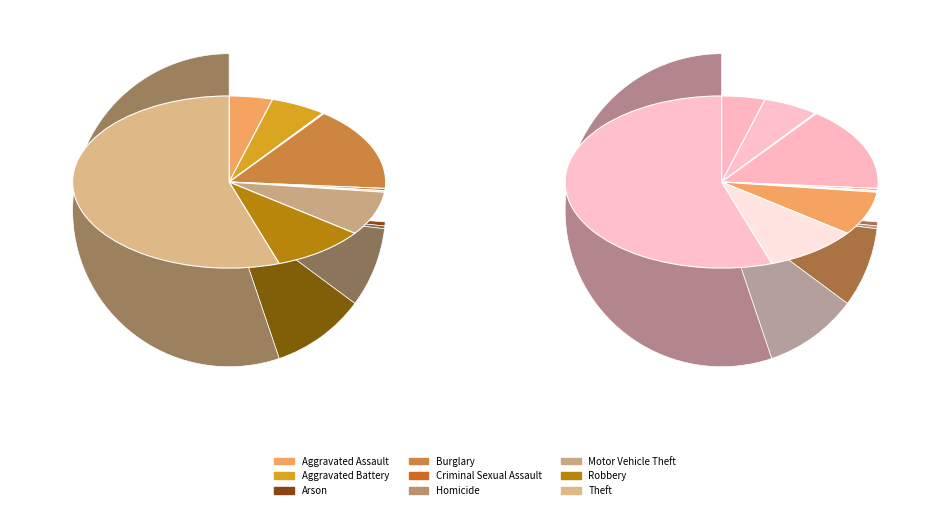

How many segments does this pie chart have?

9